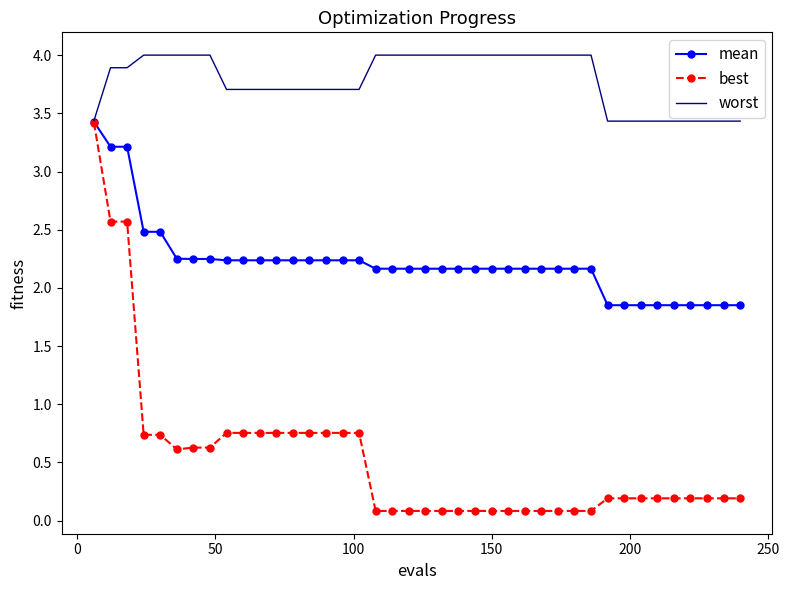

What is the difference between the maximum and minimum values in the worst series?

0.6